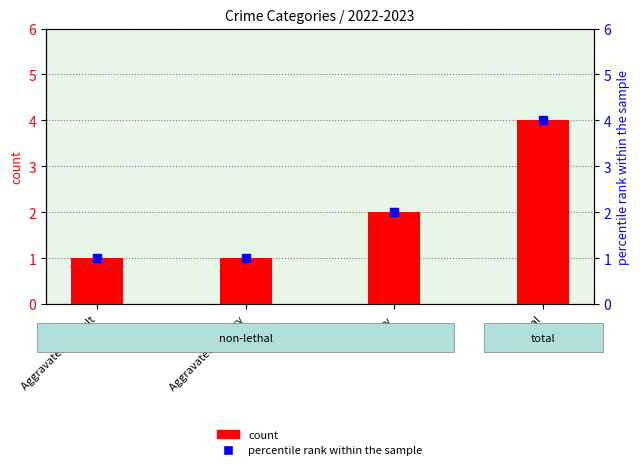

What are all the series names shown in the legend?

count, percentile rank within the sample